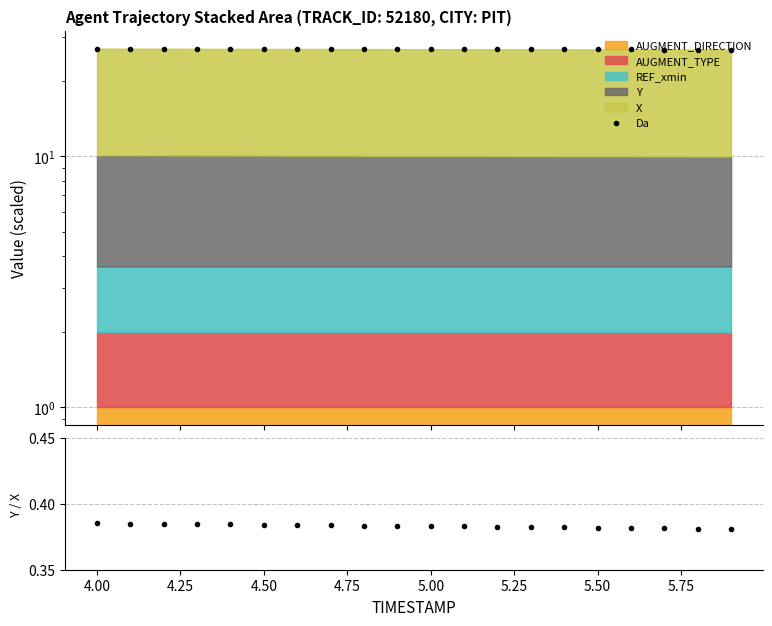

Is the value of Da at 11 greater than the value of Y/X at 4.75?

Yes